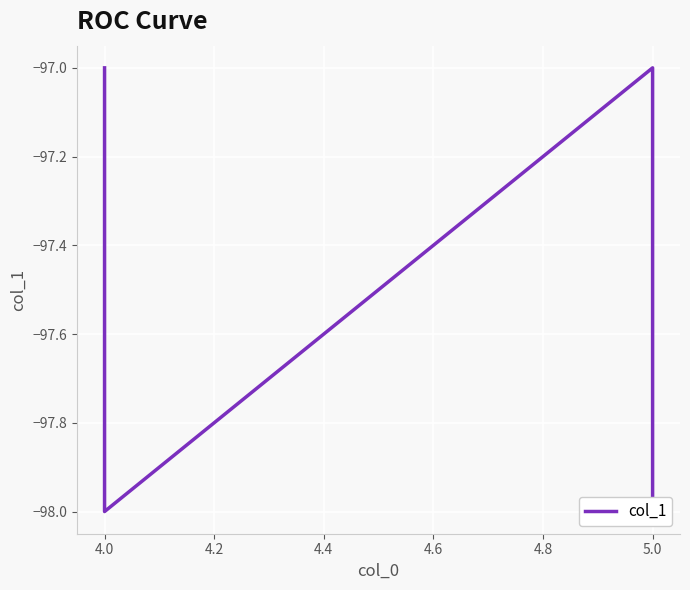

Between 5.0 and 4.0, which is larger?

4.0